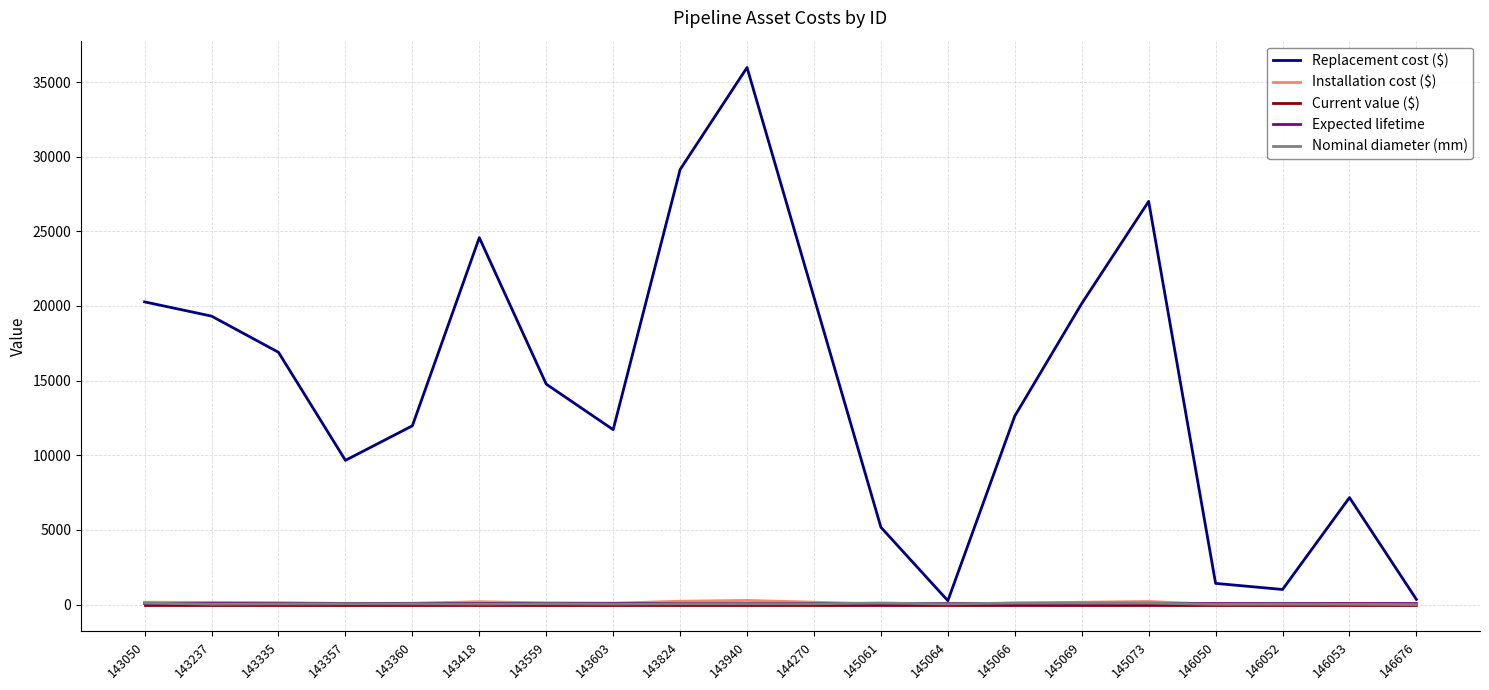

Is it true that Replacement cost ($) equals 16587 at 143603?

False